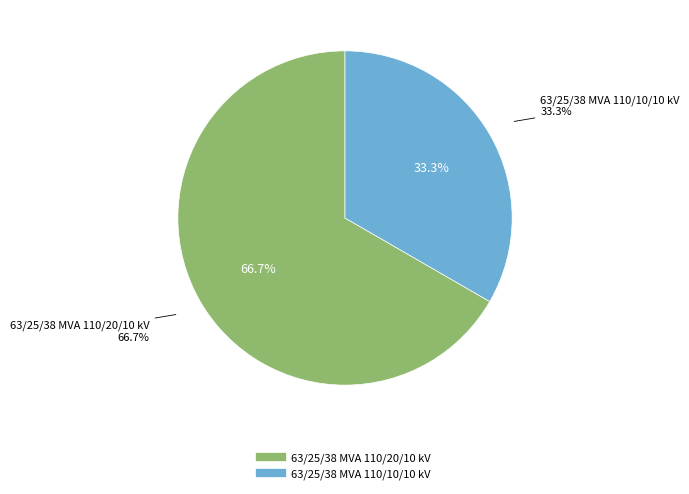

Which category has the biggest portion of the pie?

63/25/38 MVA 110/20/10 kV